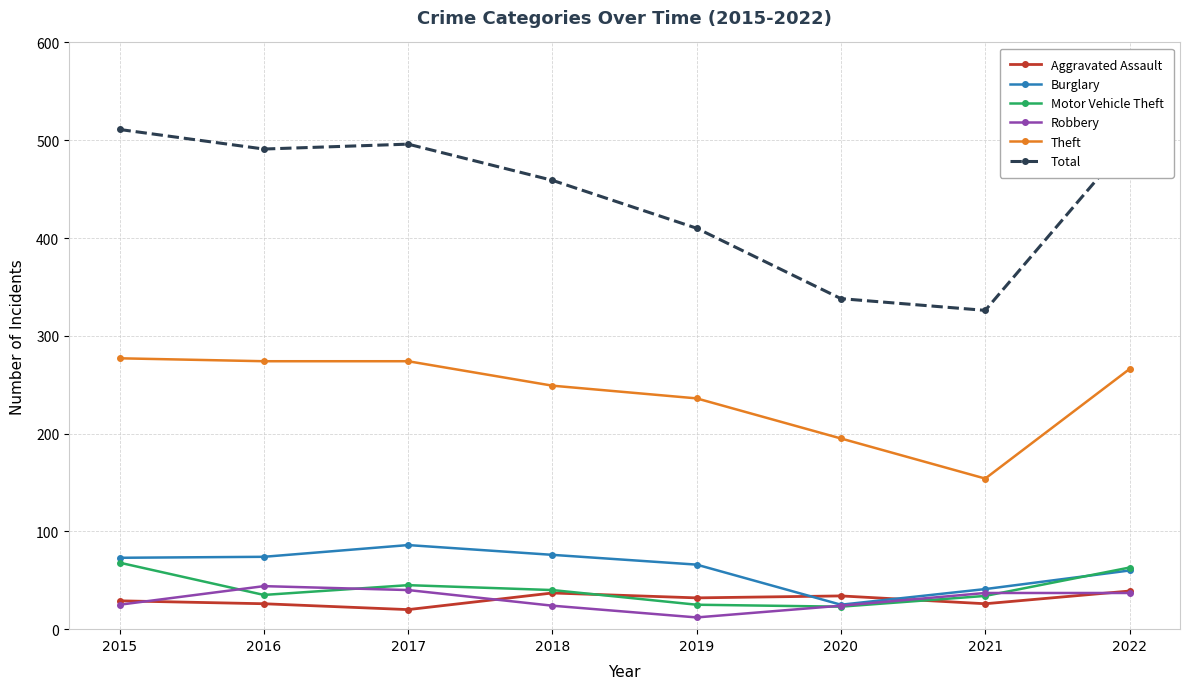

At which label does Burglary reach its minimum?

2020